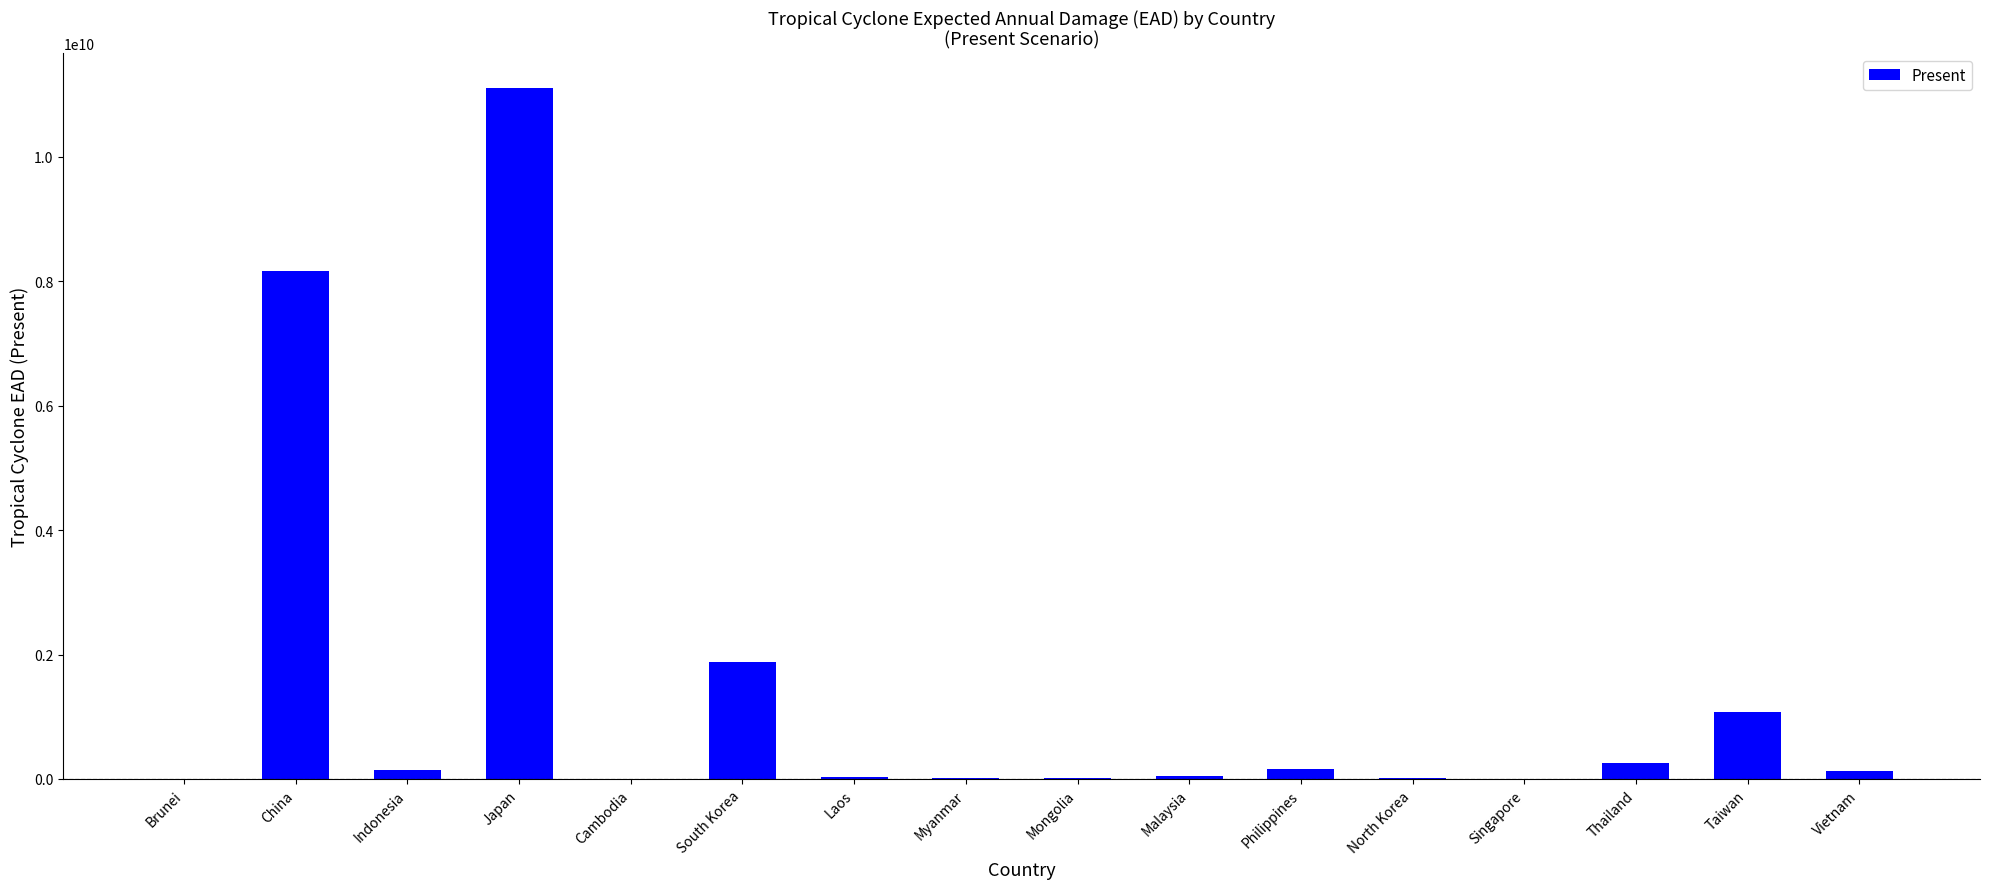

True or false: the data shows 253750514.5 at Thailand.

True